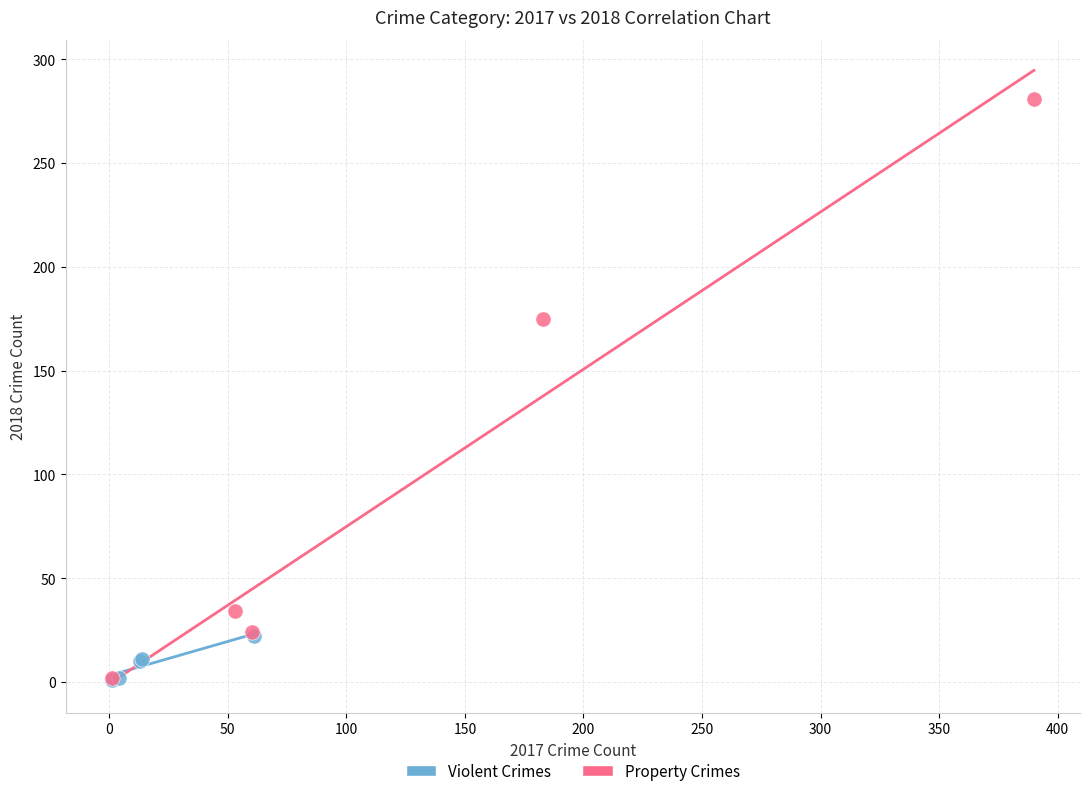

Which series has the widest spread of Y values?

Property Crimes